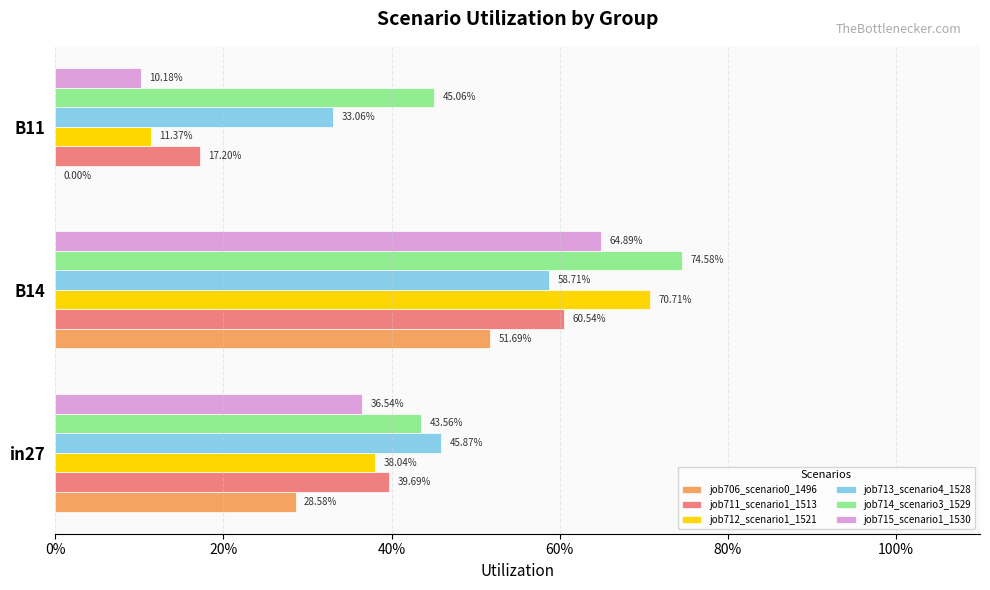

What are all the series names shown in the legend?

job706_scenario0_1496, job711_scenario1_1513, job712_scenario1_1521, job713_scenario4_1528, job714_scenario3_1529, job715_scenario1_1530